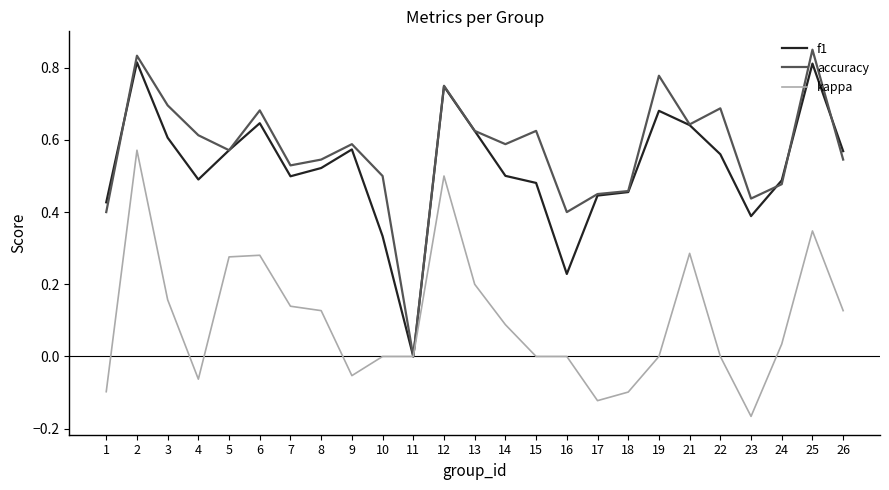

Which series has the widest spread of values?

accuracy